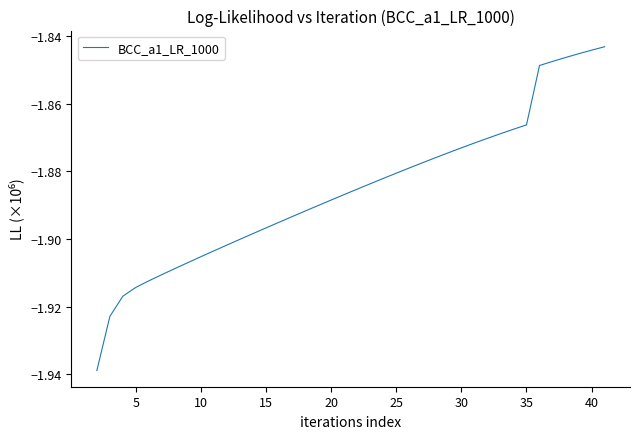

Does the chart display data point markers on the line(s)?

No